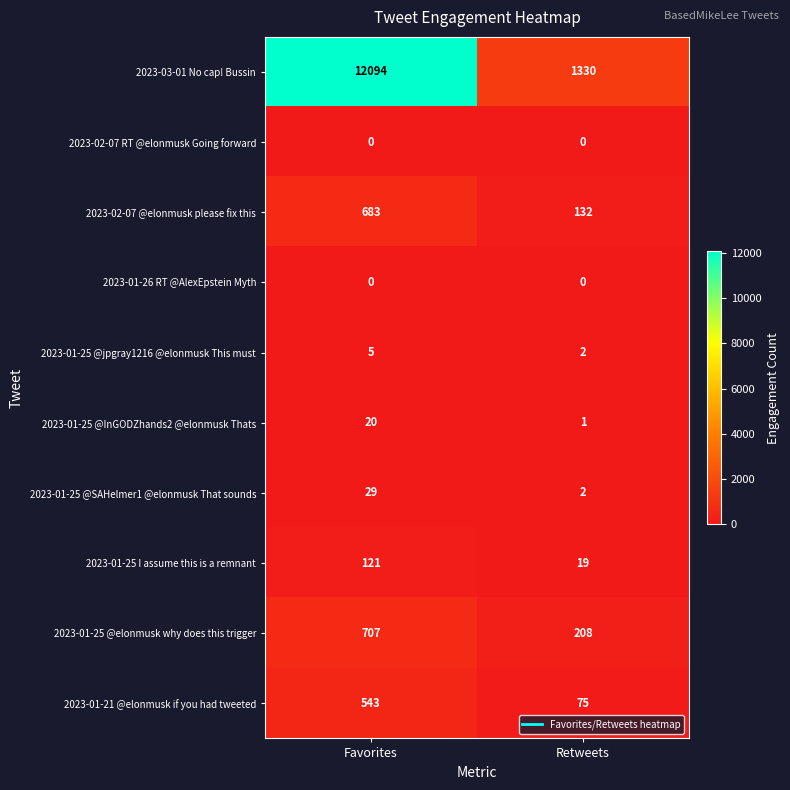

At which category is the sum across all series the highest?

Favorites